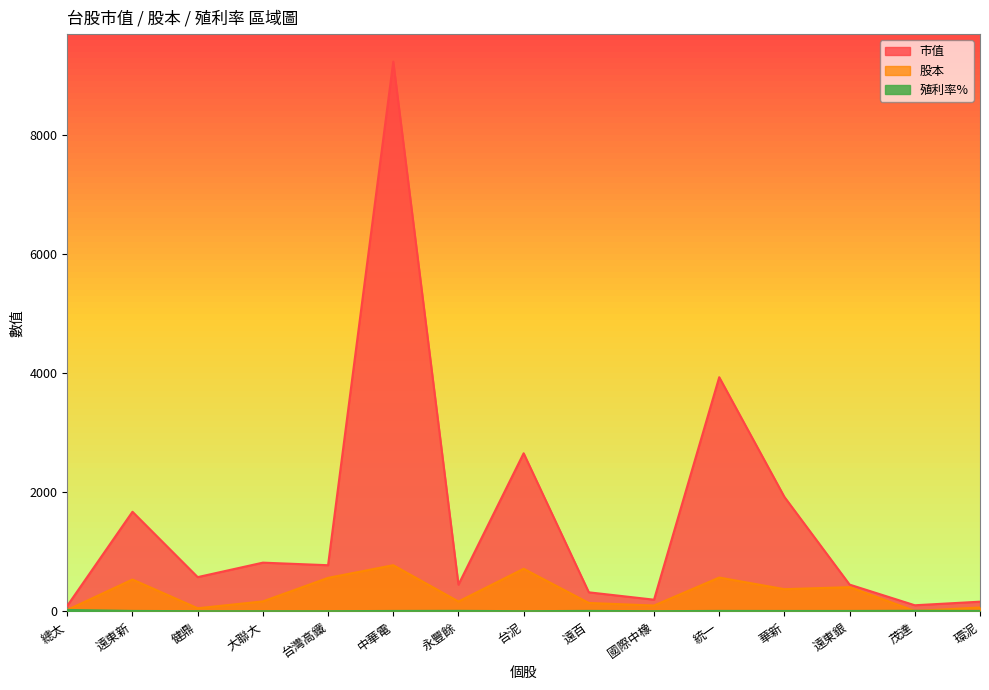

What position from the right is 中華電?

10